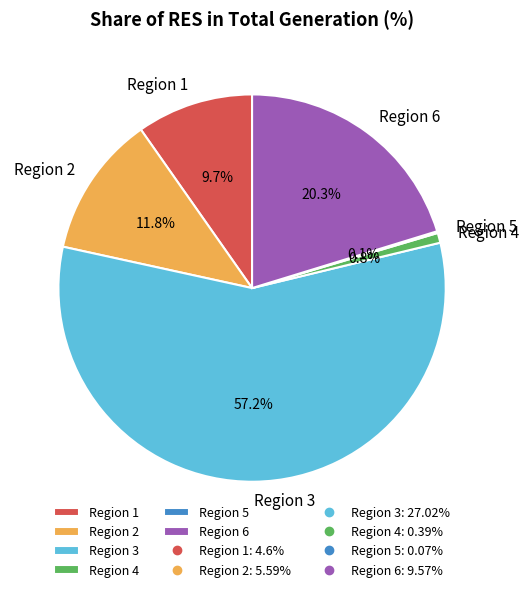

Which category has the biggest portion of the pie?

Region 3